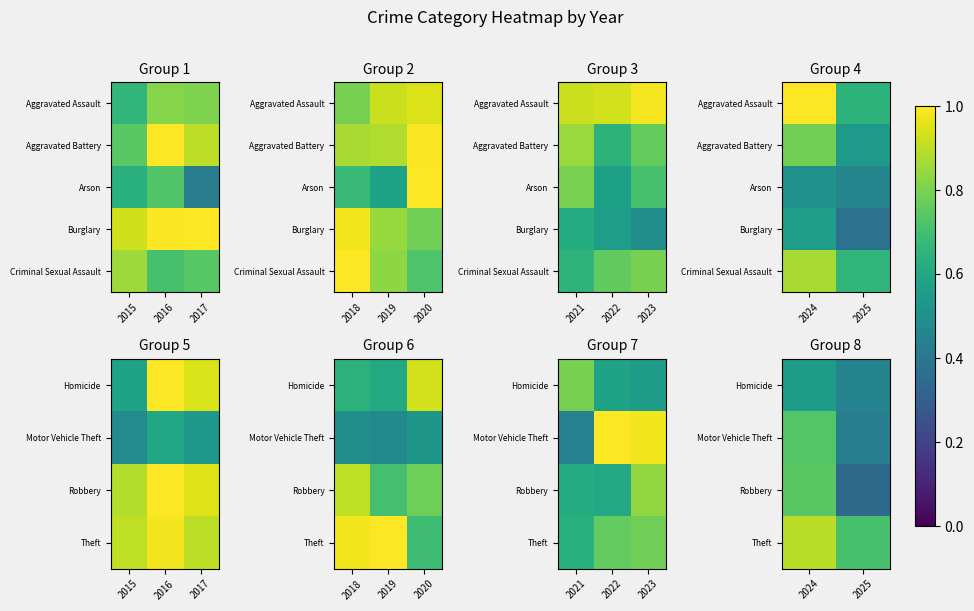

The value of Criminal Sexual Assault at 2024 is 0.4. True or false?

False